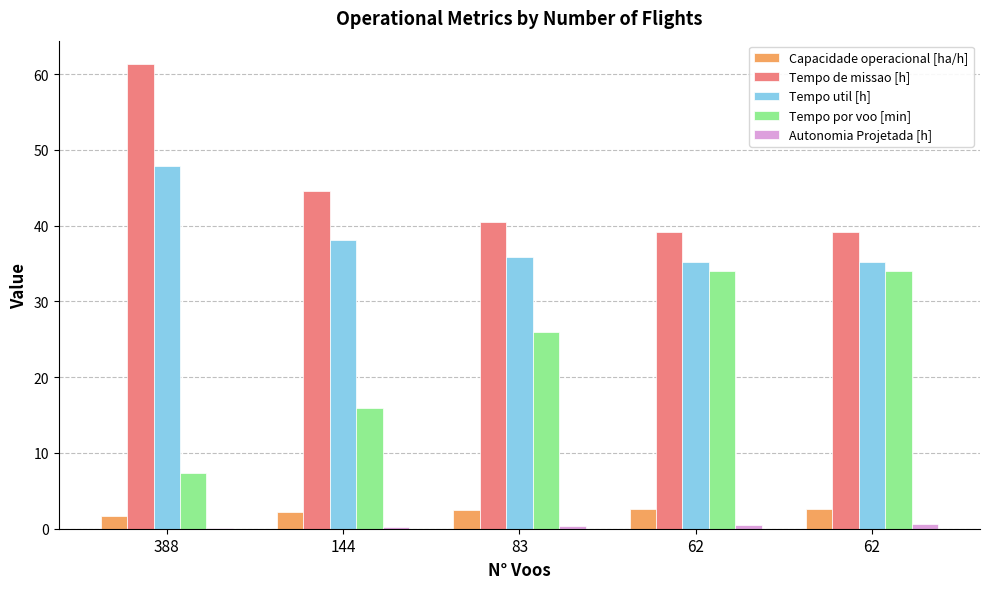

At which category does the chart reach its minimum across all series?

388